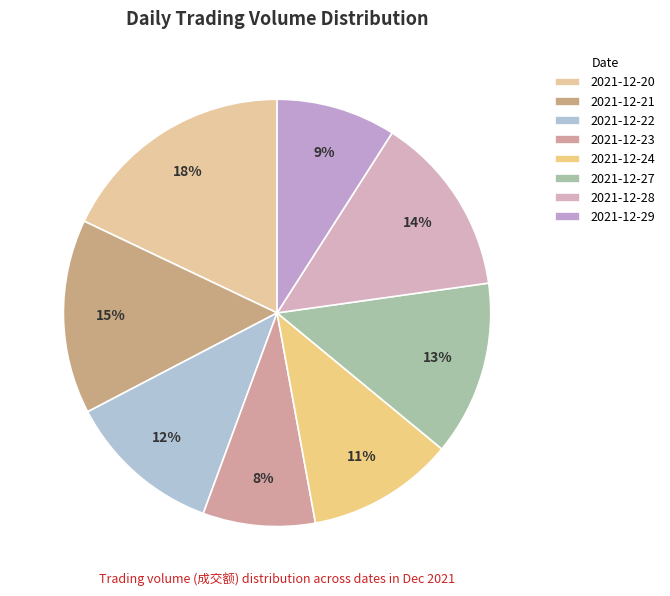

Rank the categories by value from lowest to highest.

2021-12-23, 2021-12-29, 2021-12-24, 2021-12-22, 2021-12-27, 2021-12-28, 2021-12-21, 2021-12-20